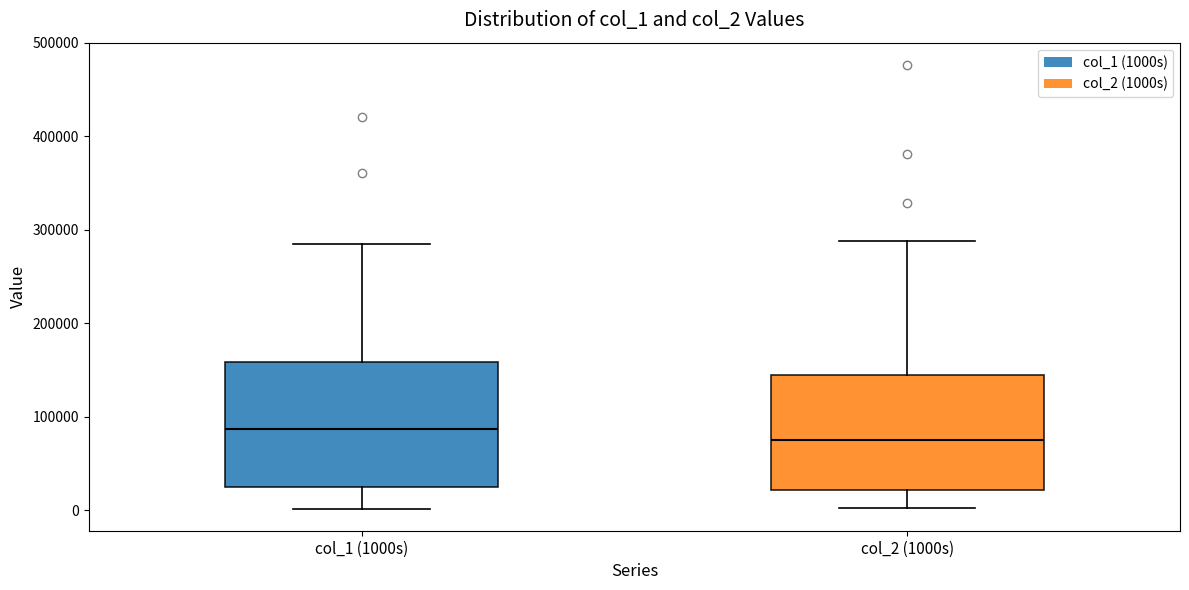

Reading left to right, read every box against the y-axis: the position of its median line, the range the box covers, and the ends of its whiskers. The values are not printed on the chart, so give them approximately, as read against the axis.

col_1 (1000s): median 90000, box 30000 to 160000, whiskers 0 to 290000
col_2 (1000s): median 80000, box 20000 to 140000, whiskers 0 to 290000